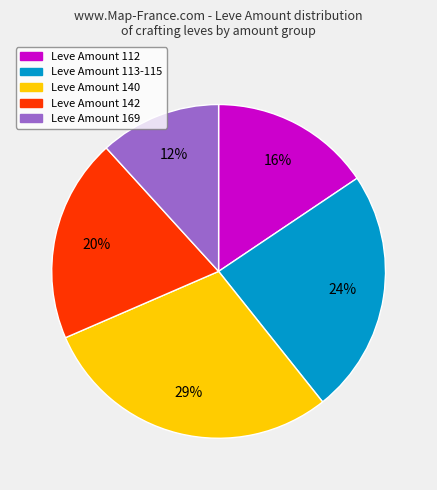

Does any single category account for the majority?

No